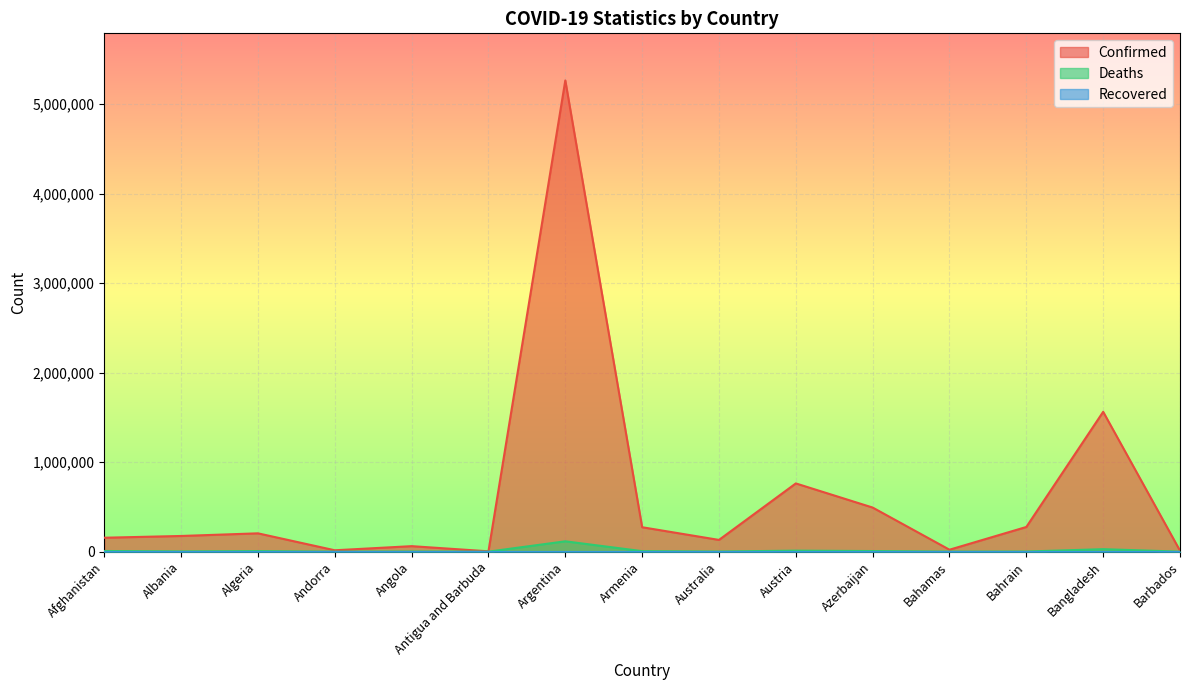

What is the sum of the Confirmed values at Algeria and Afghanistan?

360235